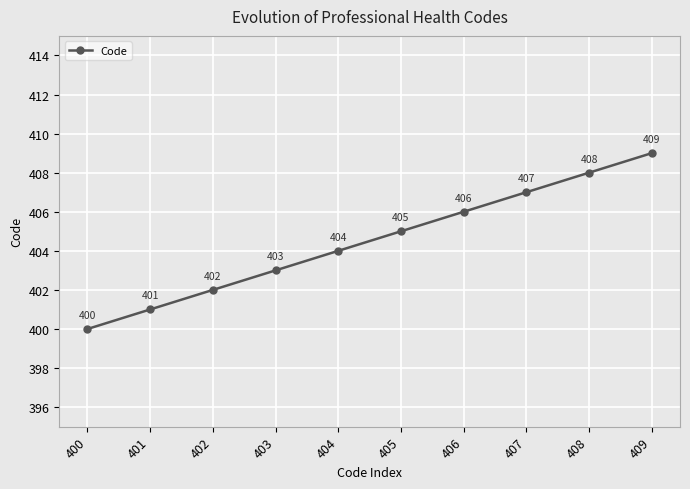

Reading left to right, extract all data points from this chart.

400=400	401=401	402=402	403=403	404=404	405=405	406=406	407=407	408=408	409=409